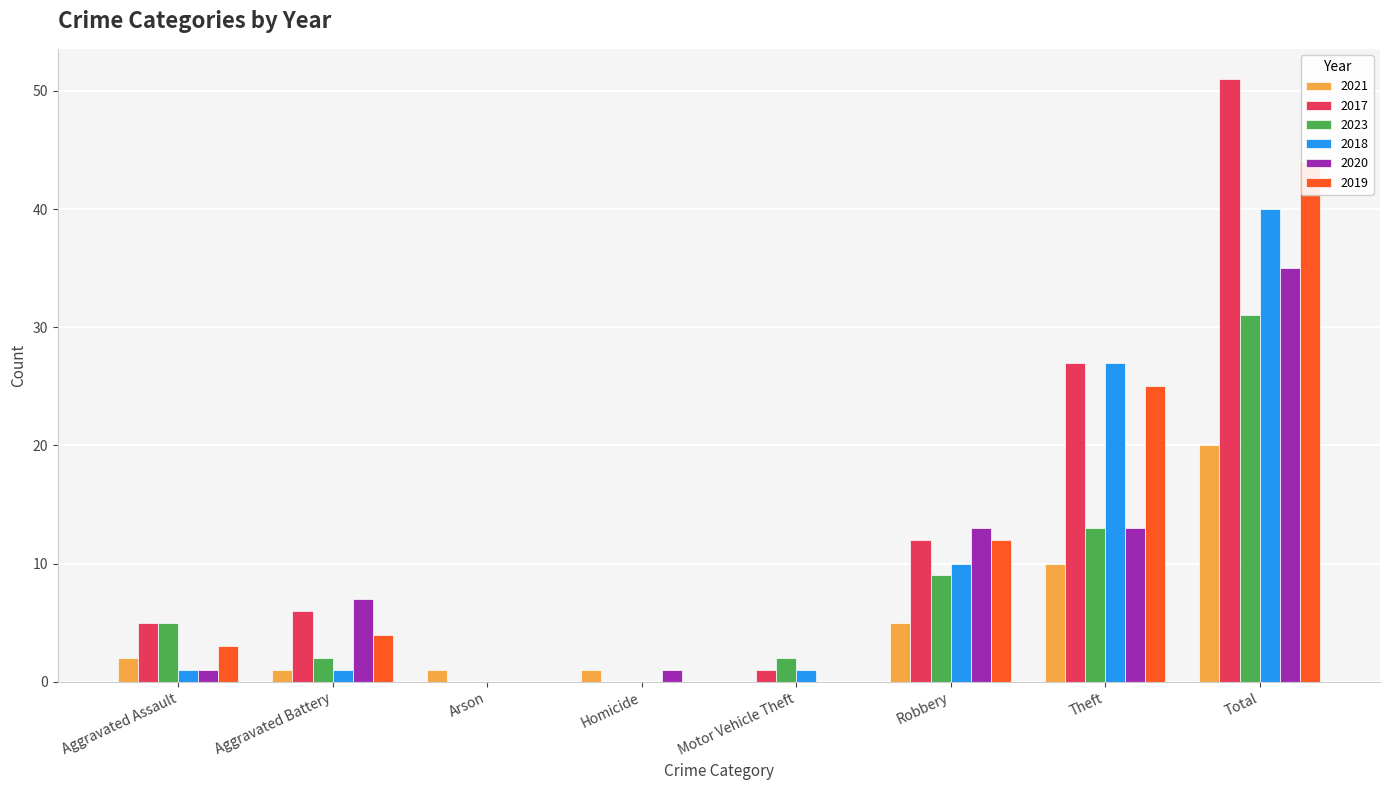

What is the difference between the 2018 values at Theft and Aggravated Assault?

26